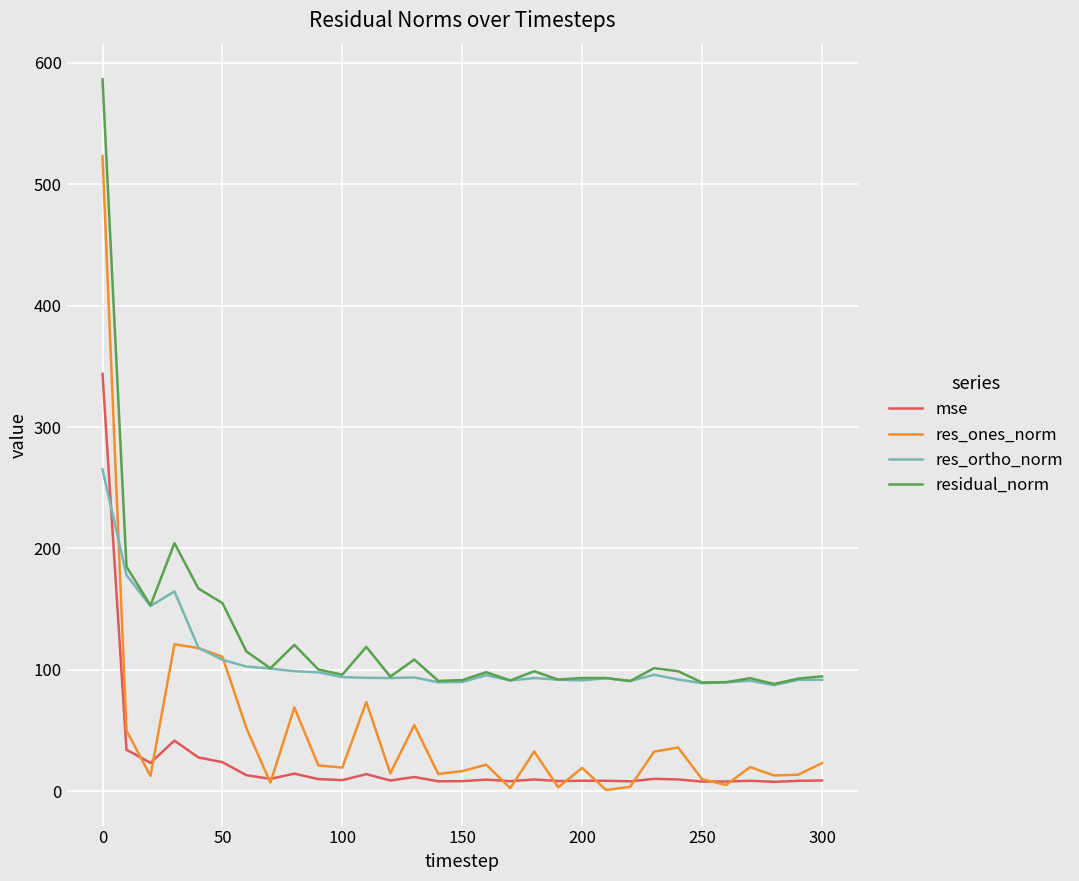

Which series has the widest spread of values?

res_ones_norm